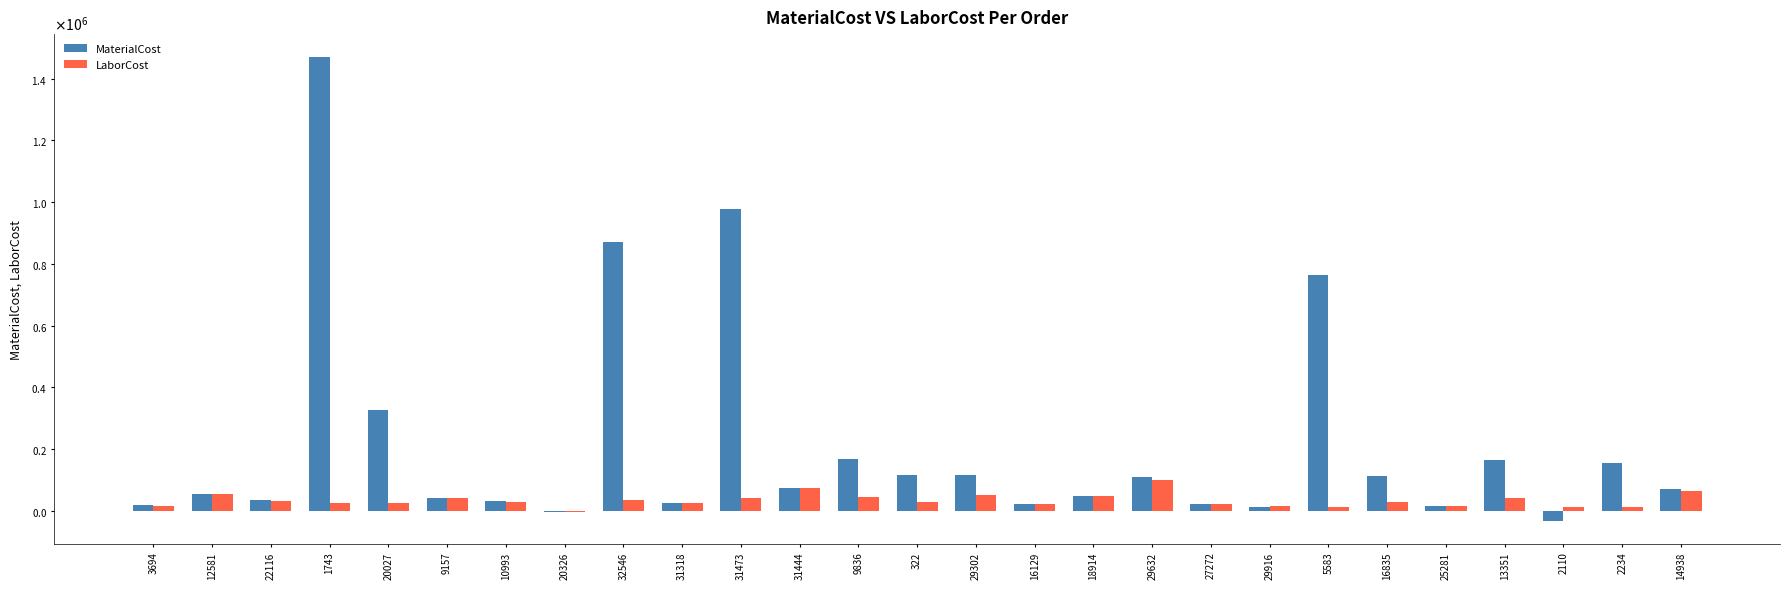

Between 27272 and 5583, which series saw the biggest shift?

MaterialCost